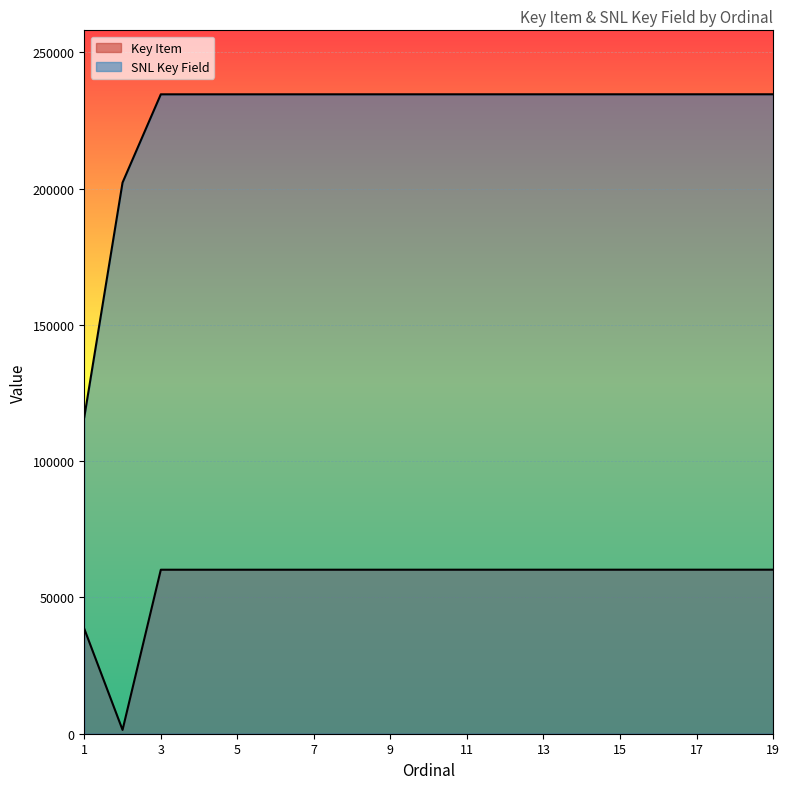

How many lines are shown in the chart?

2